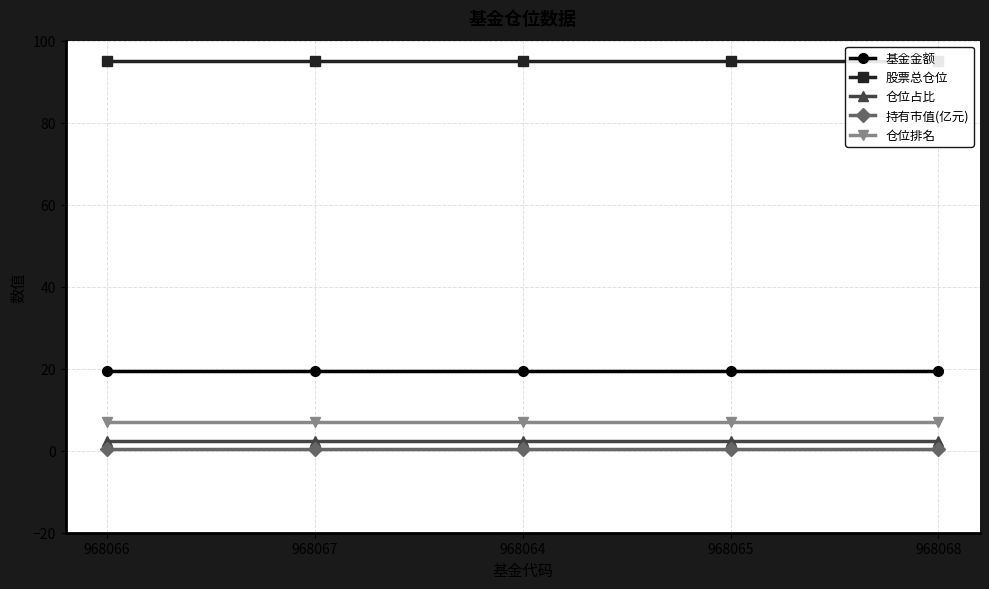

What is the sum of the 持有市值(亿元) values at 968065 and 968064?

1.0